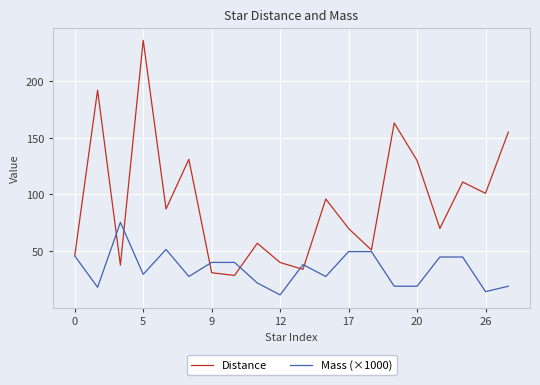

What is the greatest value displayed?

236.0